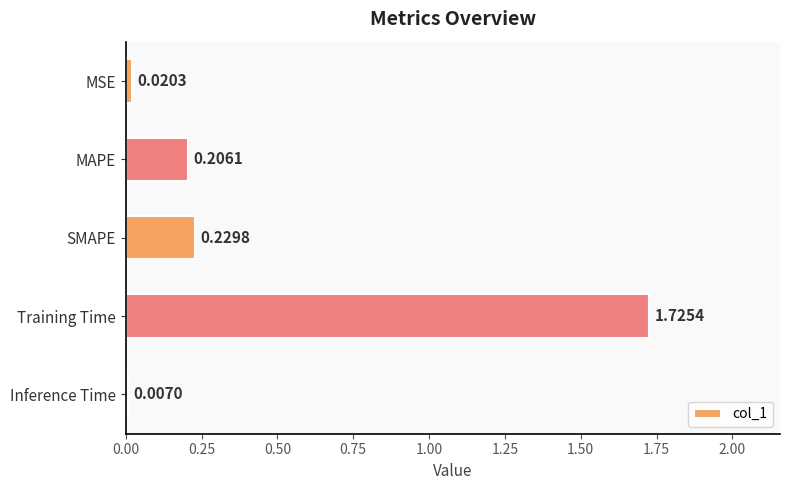

Rank the categories by value from highest to lowest.

Training Time, SMAPE, MAPE, MSE, Inference Time